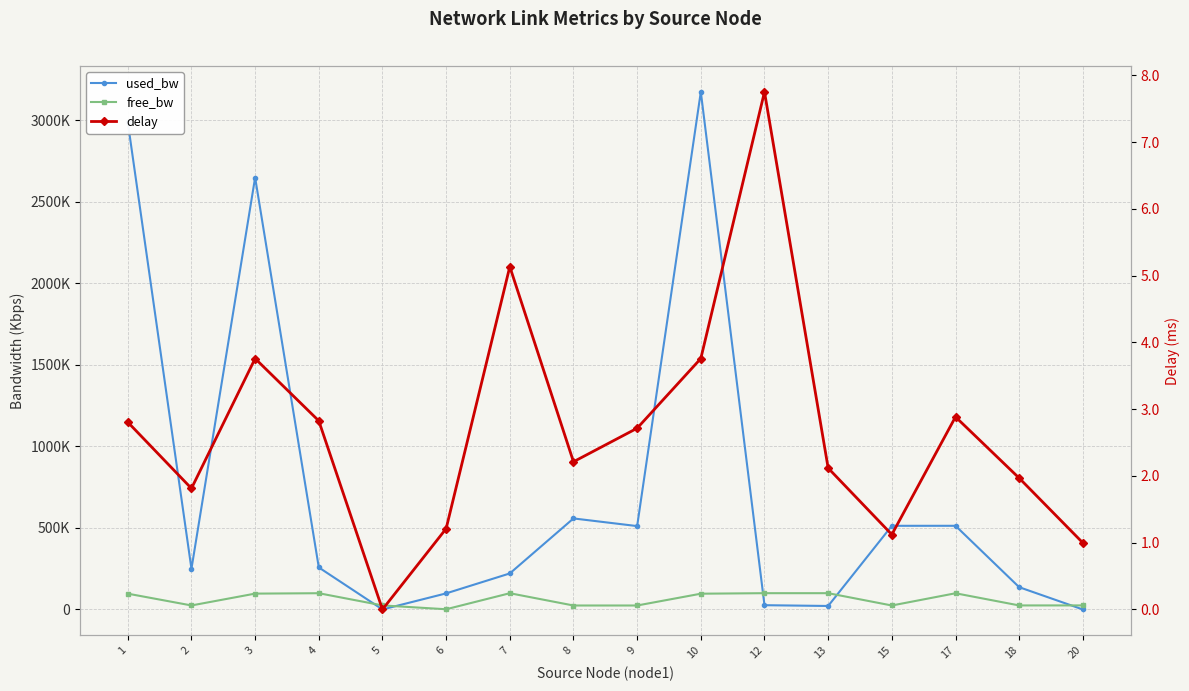

Between 5 and 4, which is larger?

4